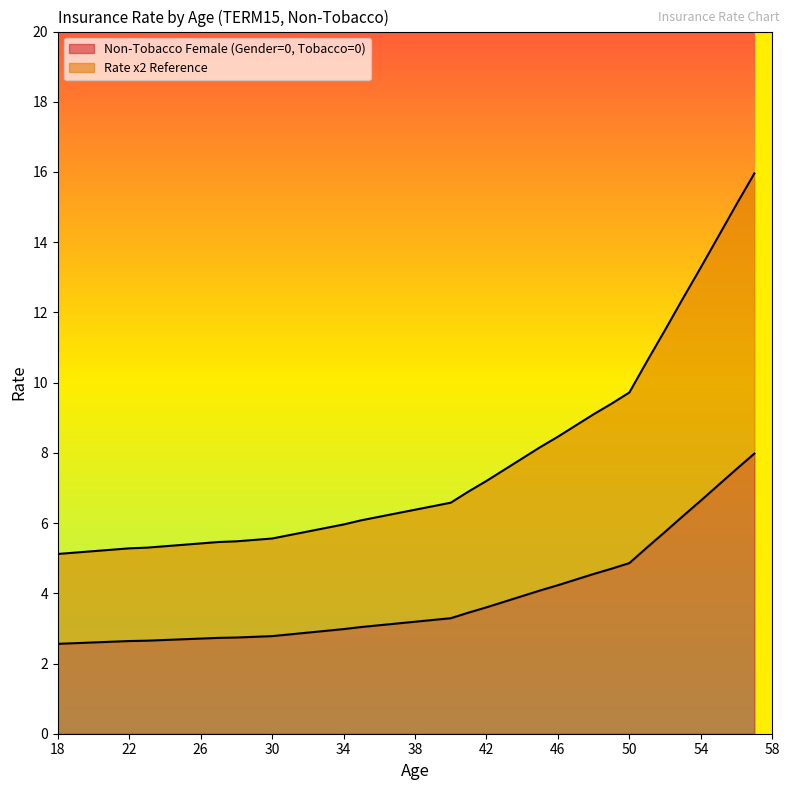

Which series has the largest total across all categories?

Rate x2 Reference